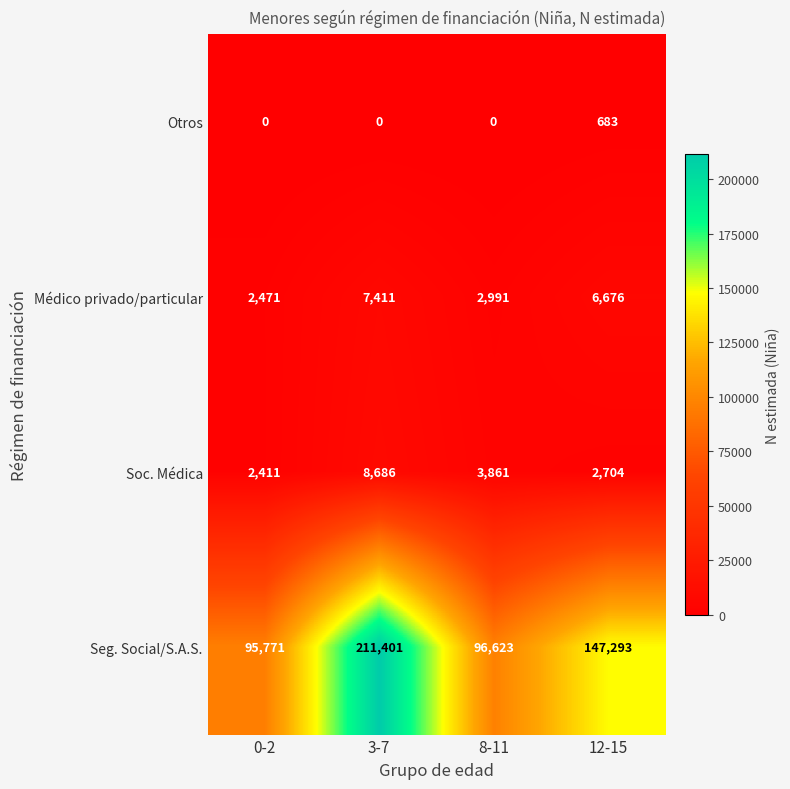

Which series has the largest total across all categories?

Seg. Social/S.A.S.